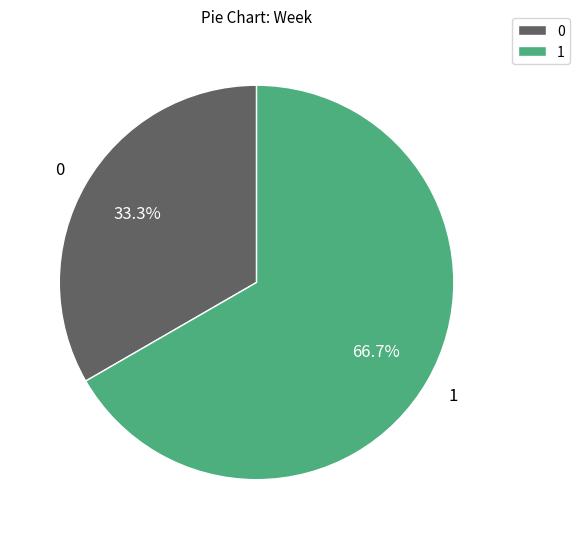

Which slice represents more than half of the pie?

1